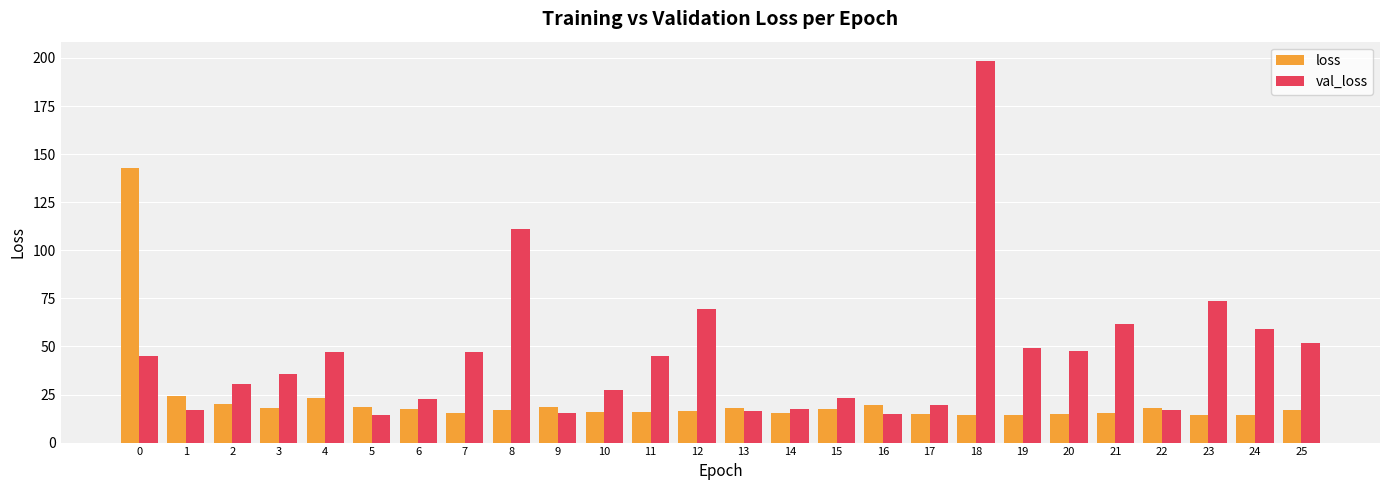

At how many categories does at least one series exceed 89?

3